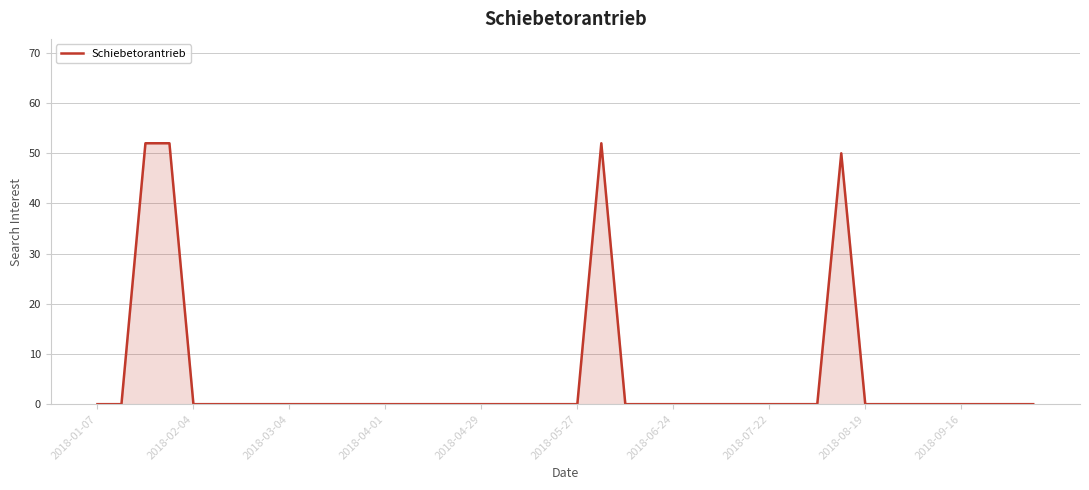

Reading left to right, what are all the values shown in this chart?

0	0	52	52	0	0	0	0	0	0	0	0	0	0	0	0	0	0	0	0	0	52	0	0	0	0	0	0	0	0	0	50	0	0	0	0	0	0	0	0